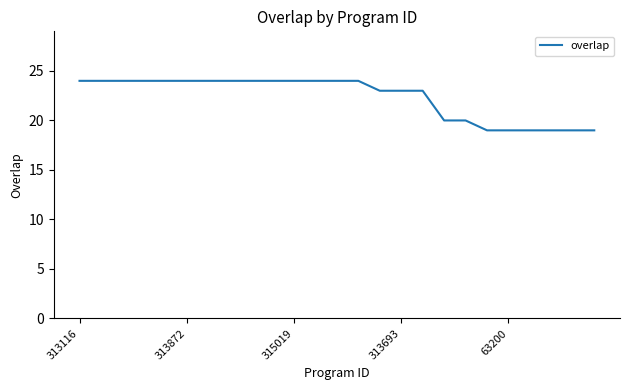

What is the difference between the maximum and minimum values?

5